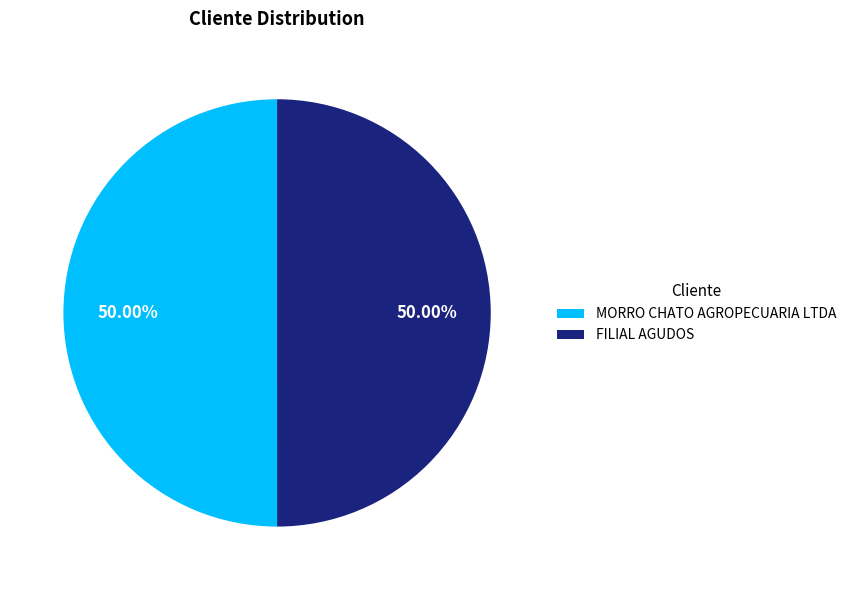

Count the number of slices in the pie.

2